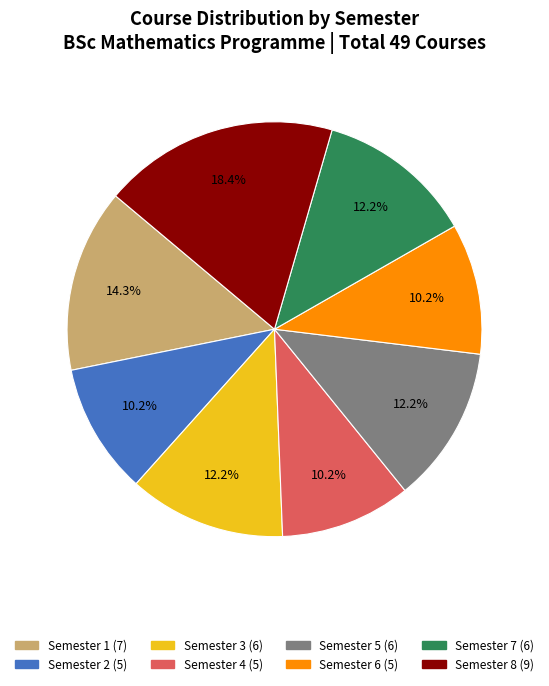

Which slice is the largest?

Semester 8